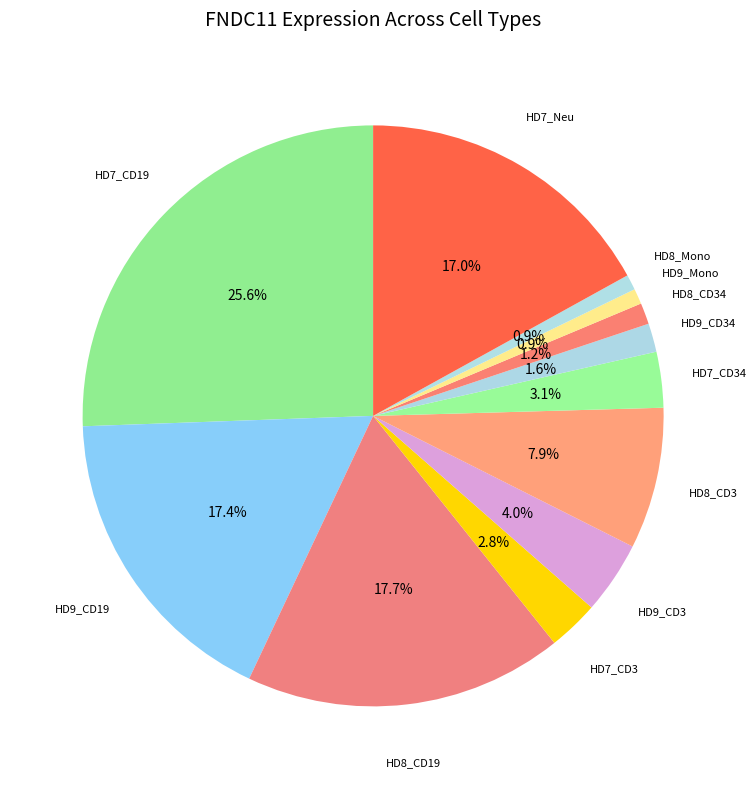

What is the smallest slice in the pie chart?

HD9_Mono